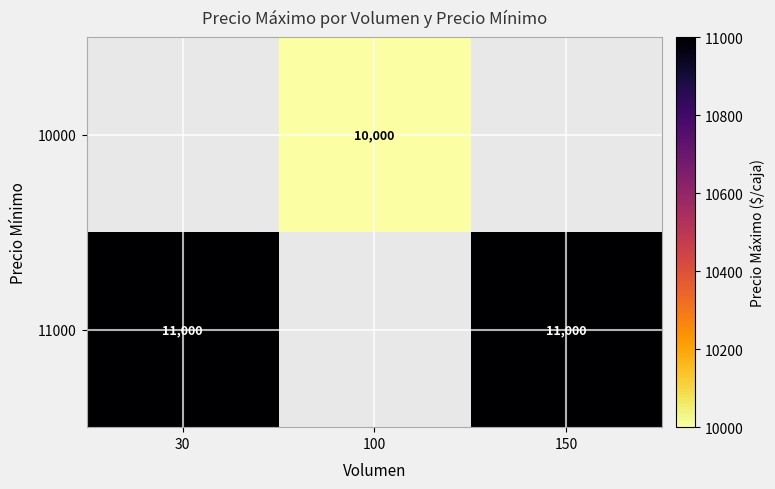

Is the value of 10000 at 100 greater than the value of 11000 at 30?

No